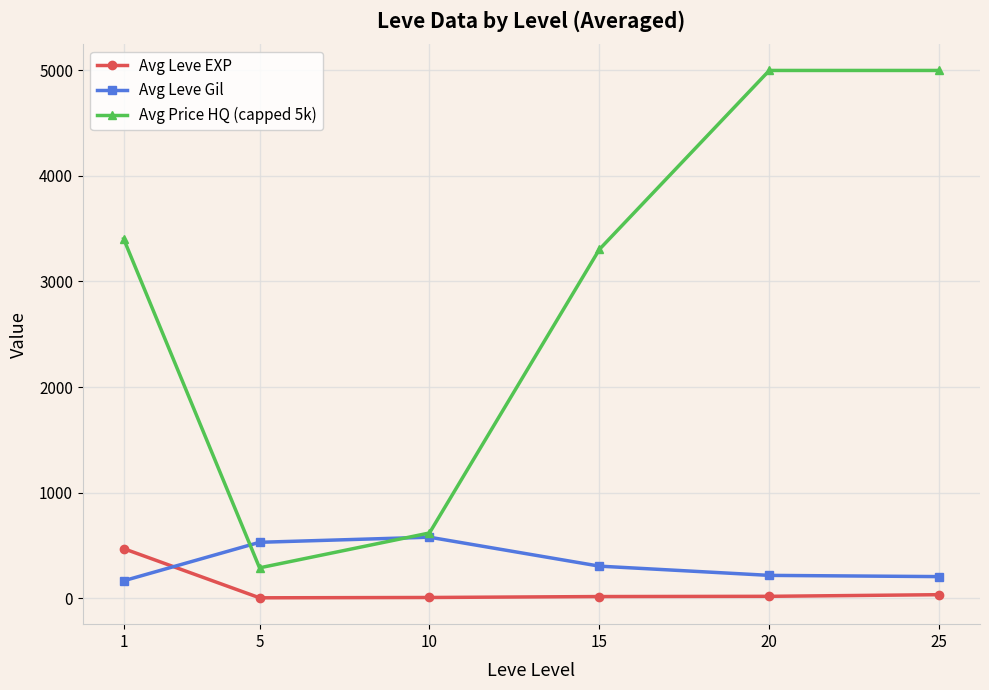

What is the spread (max minus min) of values at 10?

611.3